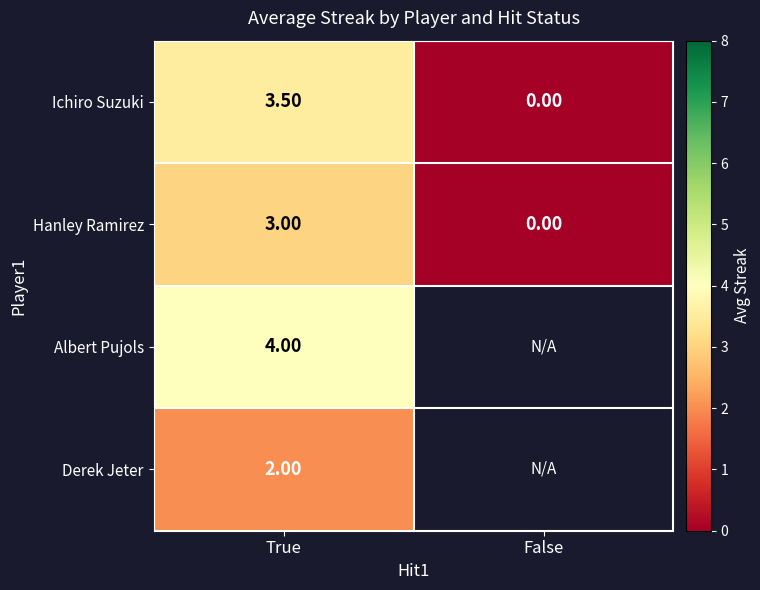

How many values in Hanley Ramirez are above zero?

1